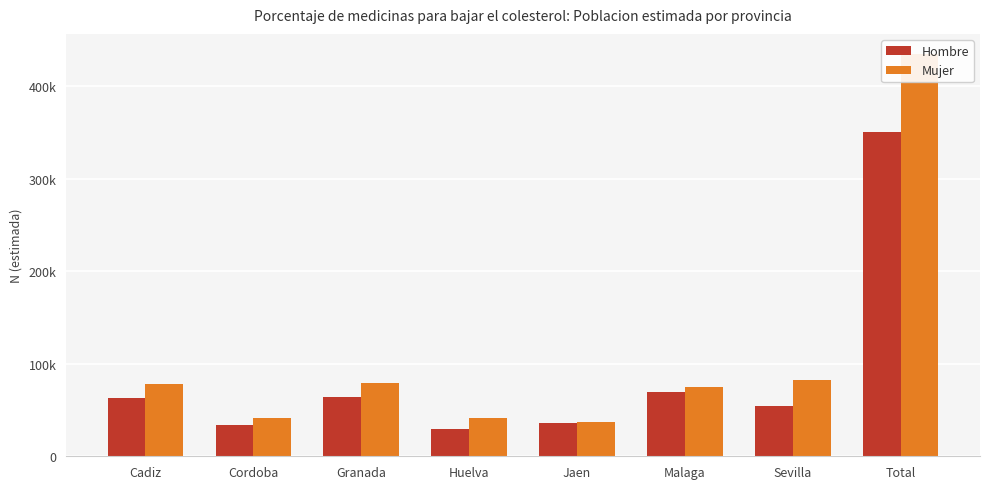

Rank the categories by Mujer value from lowest to highest.

Jaen, Huelva, Cordoba, Malaga, Cadiz, Granada, Sevilla, Total